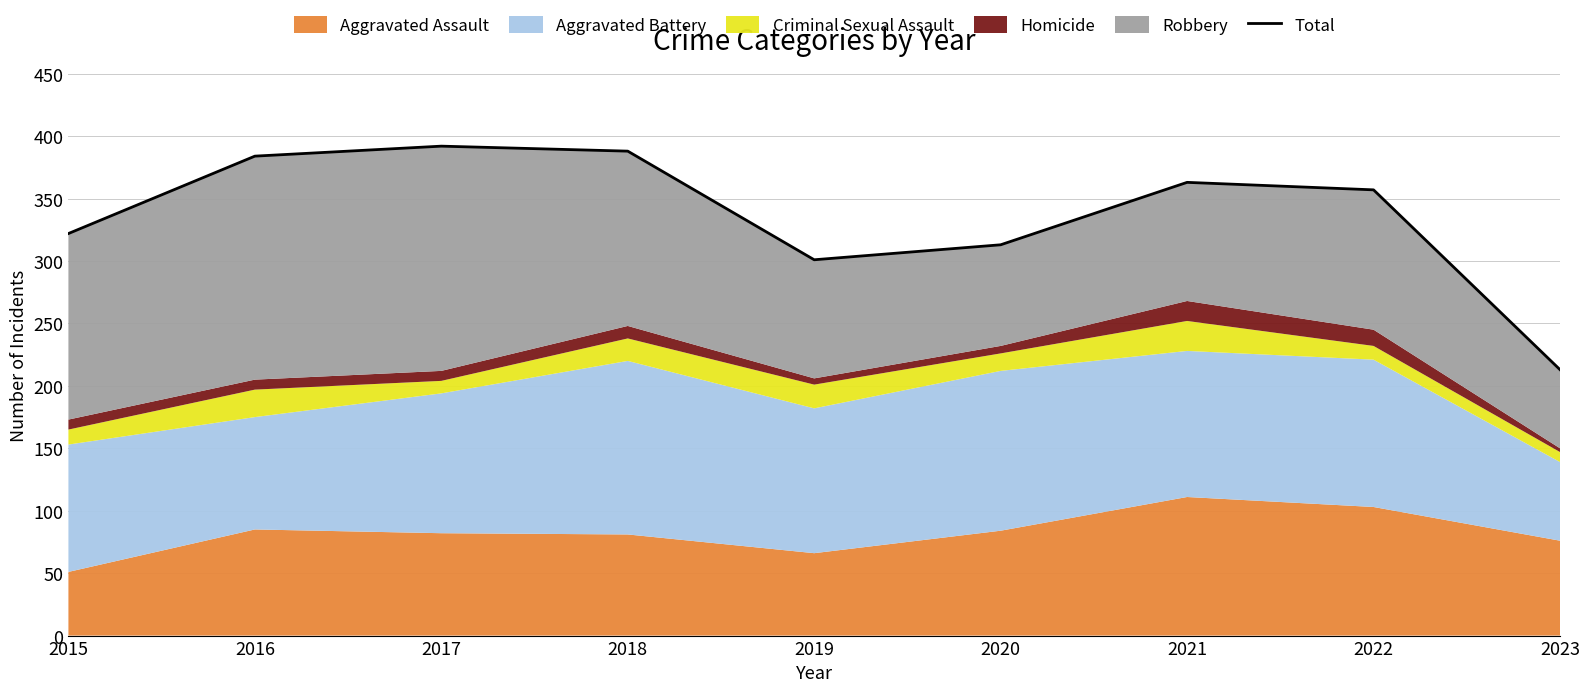

Does the chart display data point markers on the line(s)?

No